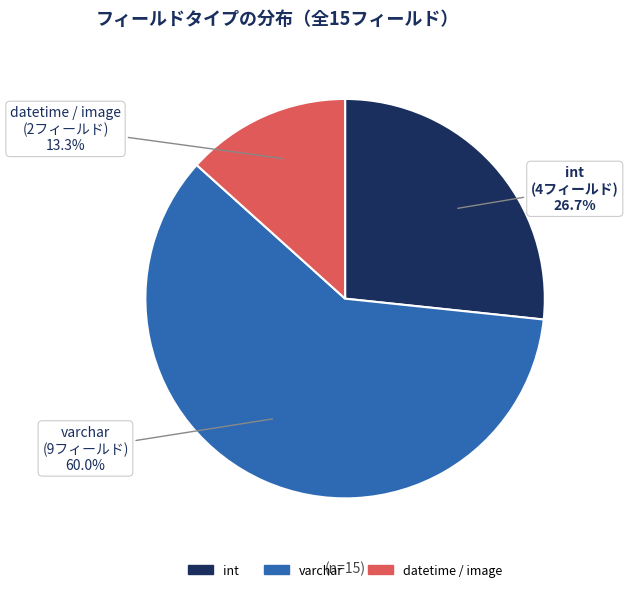

Count the number of slices in the pie.

3